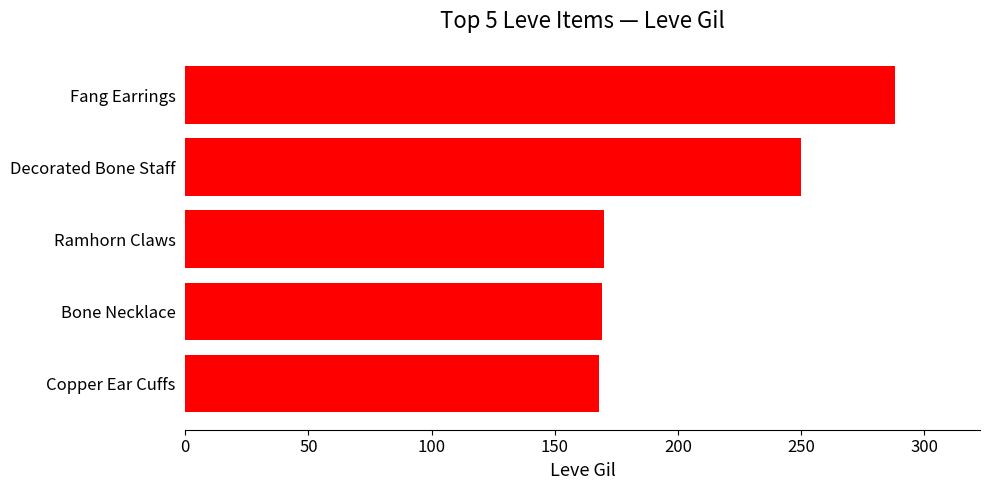

How many data points does each series have?

5